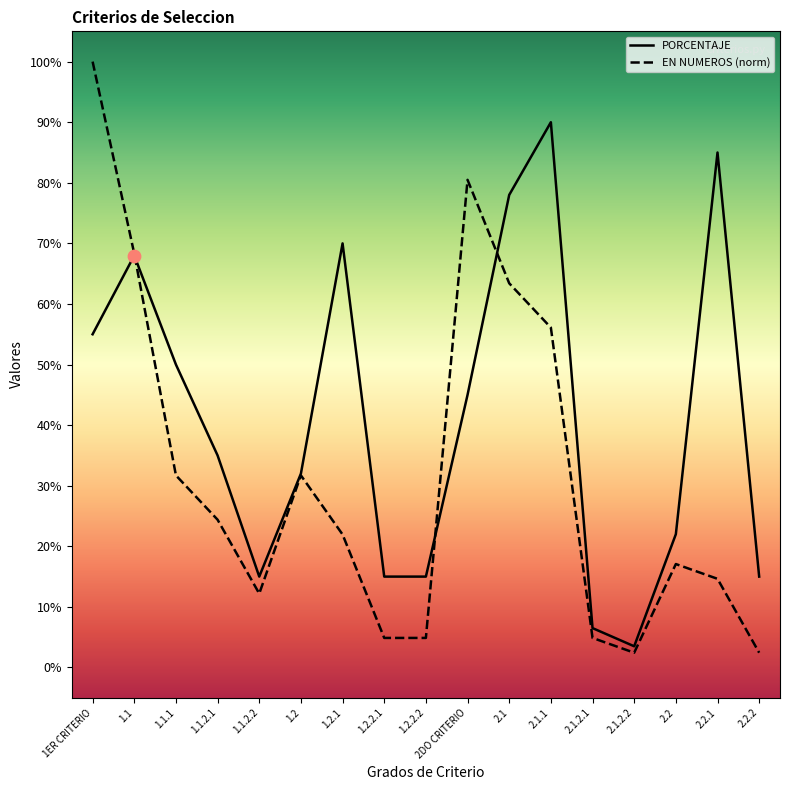

At how many categories does at least one series exceed 0?

17